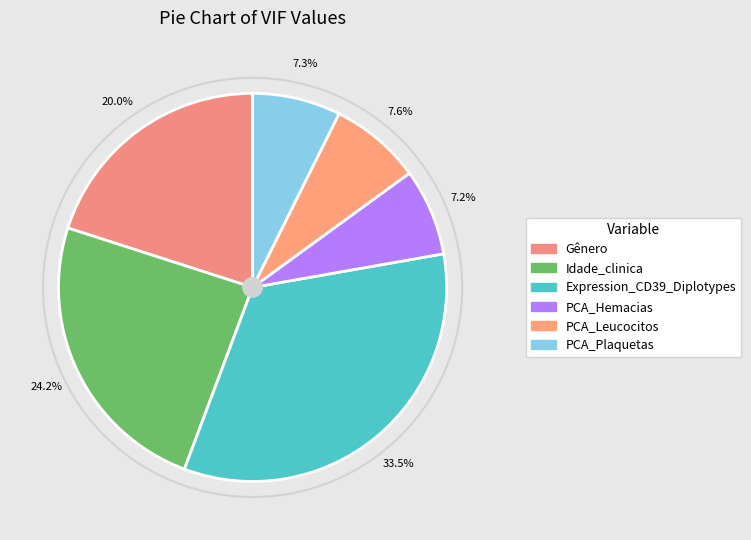

Is there any slice that represents more than half of the pie?

No